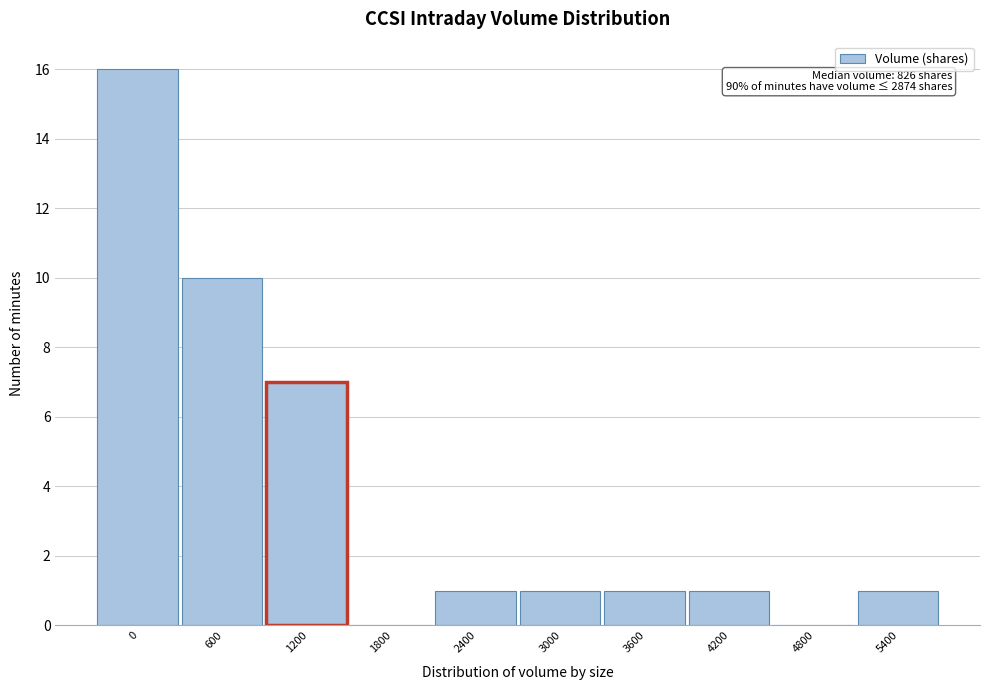

Reading left to right, what are all the values shown in this chart?

0=16	600=10	1200=7	1800=0	2400=1	3000=1	3600=1	4200=1	4800=0	5400=1